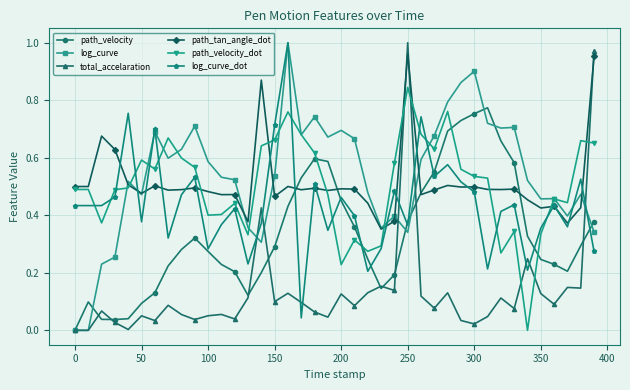

At 150, list the series in order from largest to smallest.

log_curve_dot, path_velocity_dot, log_curve, path_tan_angle_dot, path_velocity, total_accelaration